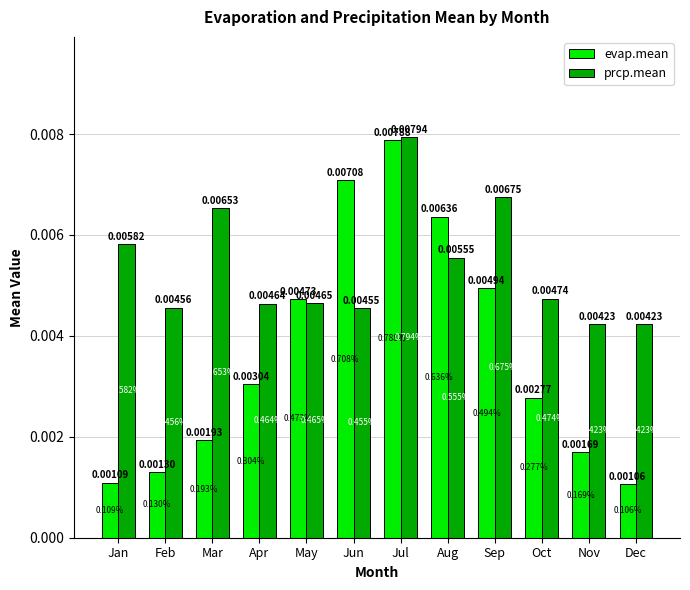

Which label corresponds to the largest value in the chart?

Jul